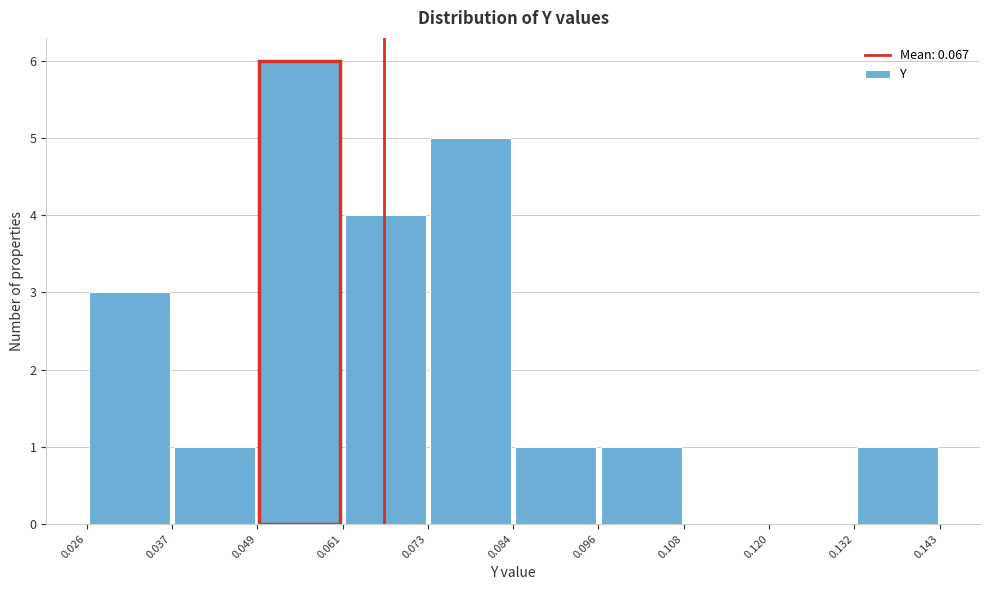

Reading left to right, list every bar in this chart as the range it spans on the x-axis followed by its height. The values are not printed on the chart, so give them approximately, as read against the axis.

0.026 to 0.037: 3
0.037 to 0.049: 1
0.049 to 0.061: 6
0.061 to 0.073: 4
0.073 to 0.084: 5
0.084 to 0.096: 1
0.096 to 0.108: 1
0.108 to 0.120: 0
0.120 to 0.132: 0
0.132 to 0.143: 1